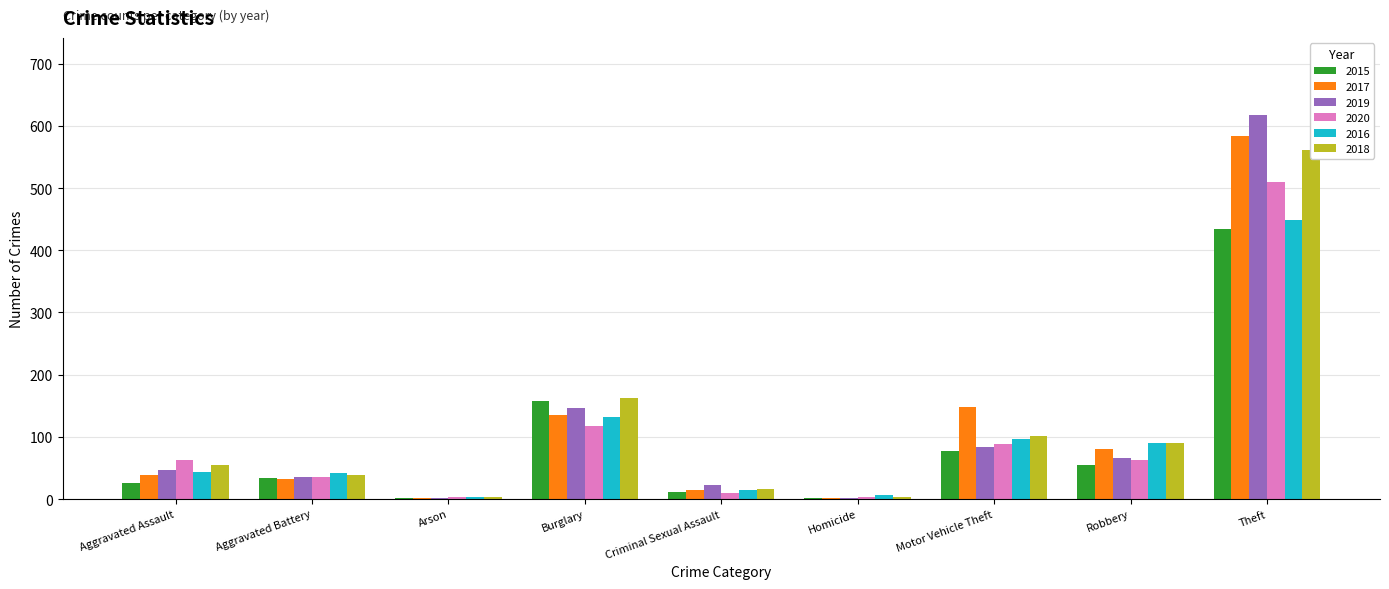

True or false: 2020 has a value of 3 at Arson.

True